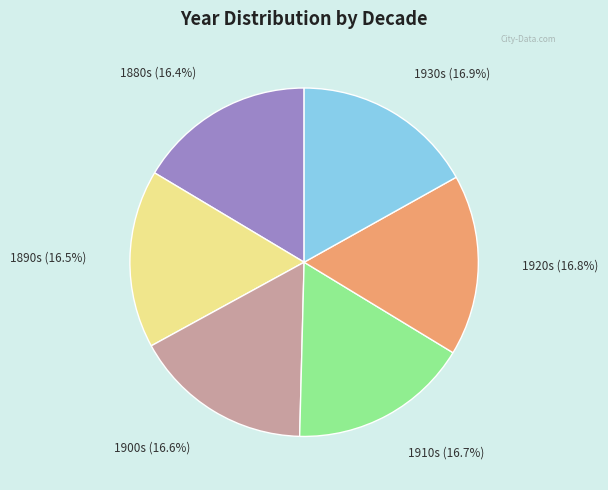

How many segments does this pie chart have?

6